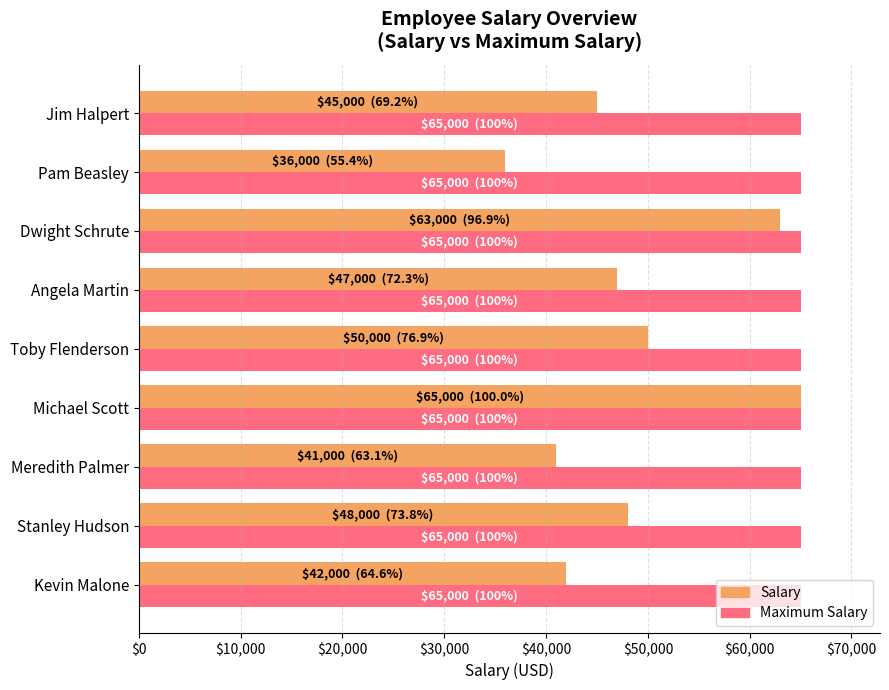

What is the minimum value shown in the chart?

36000